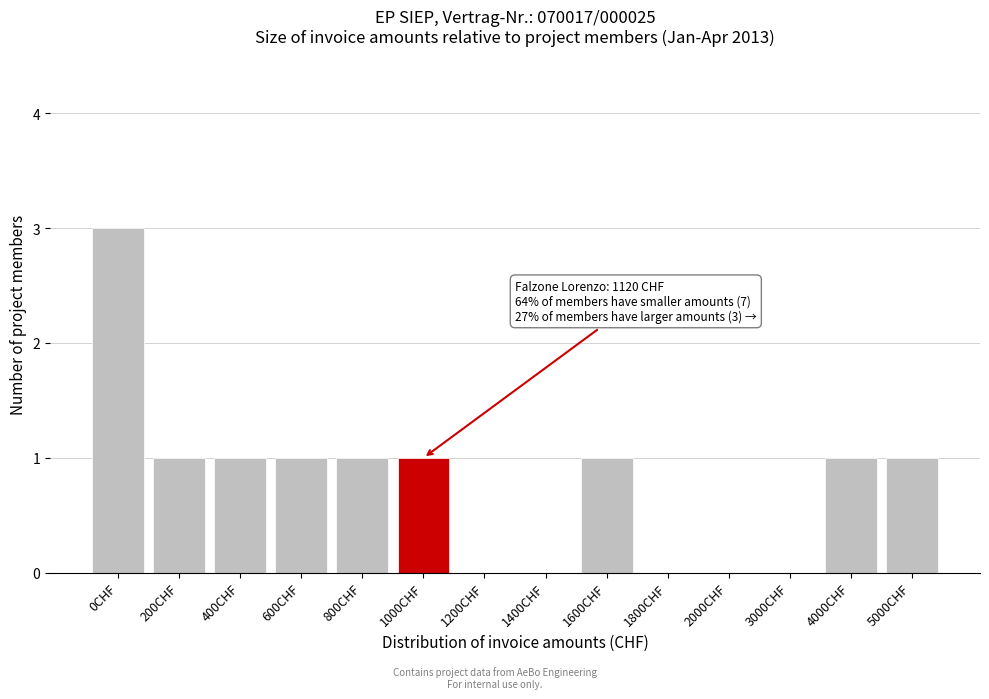

Reading left to right, list all the values displayed in this chart.

0CHF=3	200CHF=1	400CHF=1	600CHF=1	800CHF=1	1000CHF=1	1200CHF=0	1400CHF=0	1600CHF=1	1800CHF=0	2000CHF=0	3000CHF=0	4000CHF=1	5000CHF=1